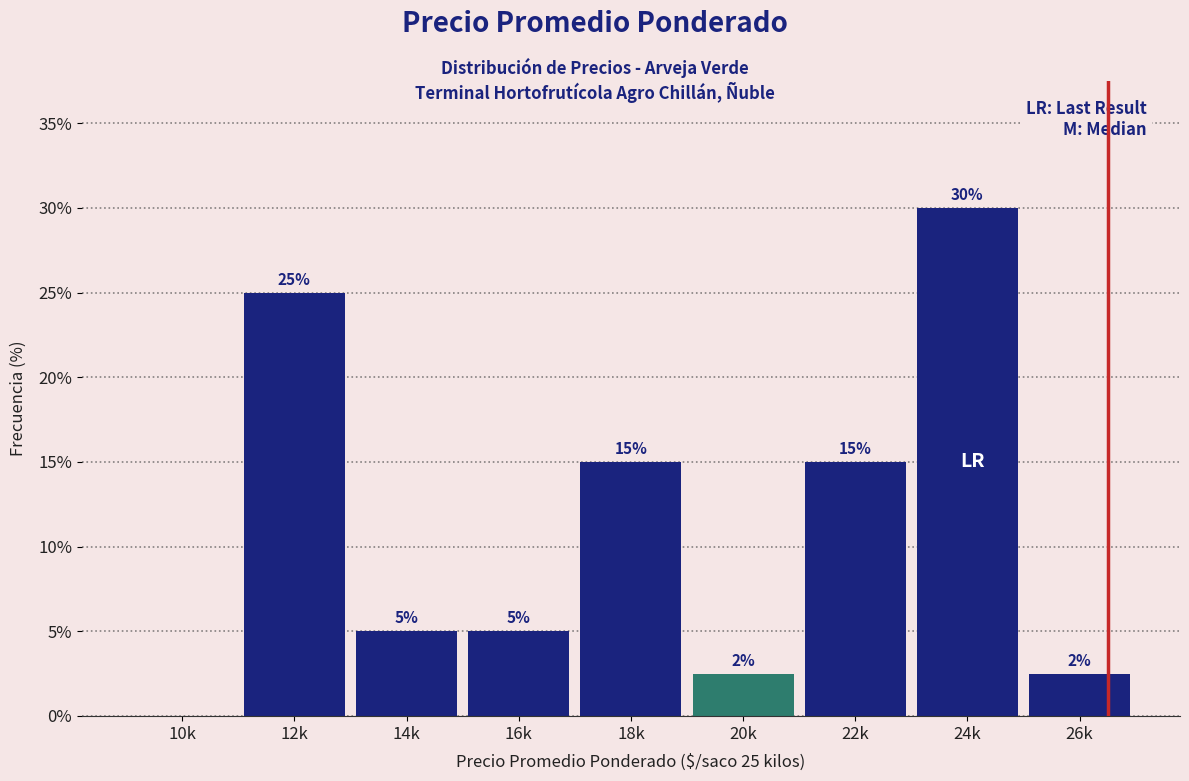

At which label does the data first exceed 5?

12k